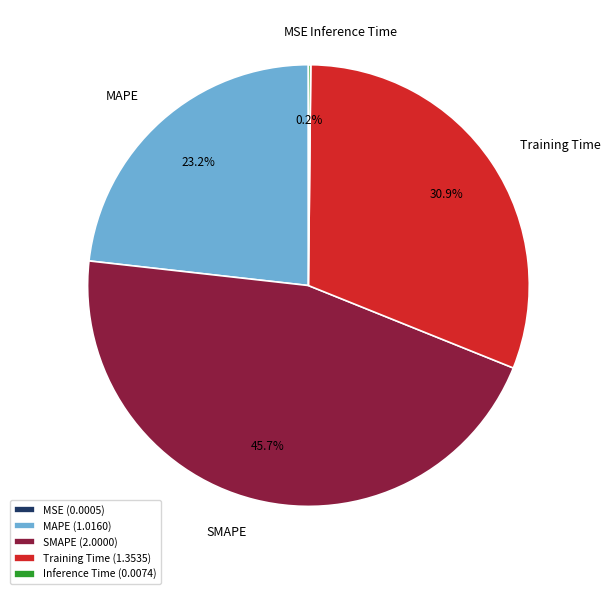

Does any single category account for the majority?

No